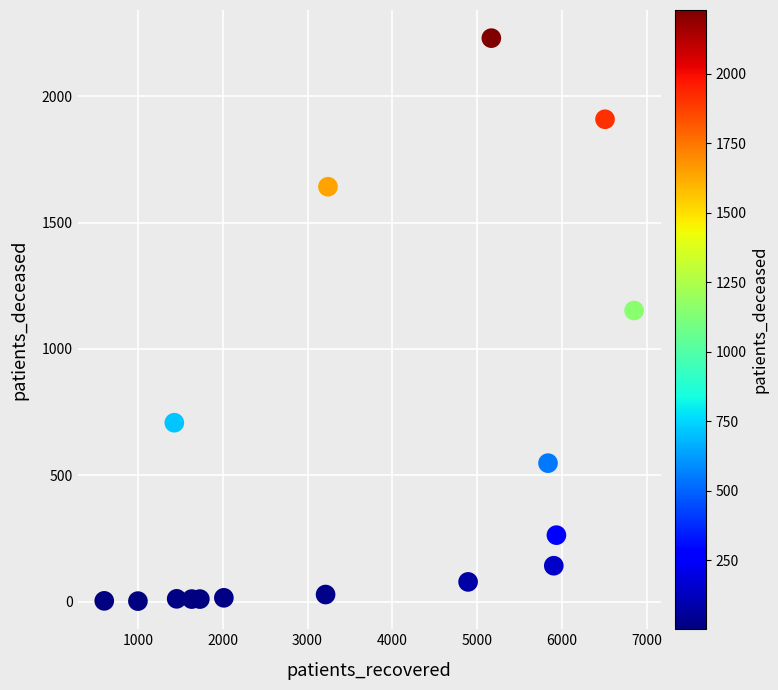

What Y value in the scatter plot is closest to 1116?

1152